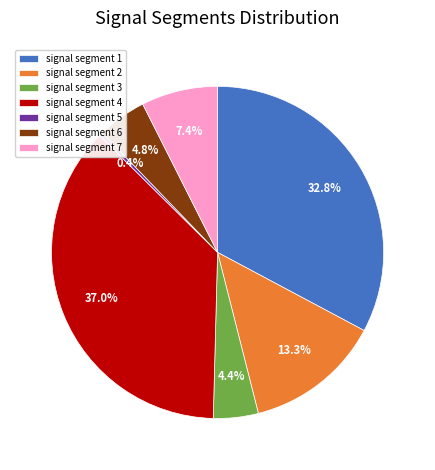

What percentage is NOT represented by signal segment 7?

92.6%